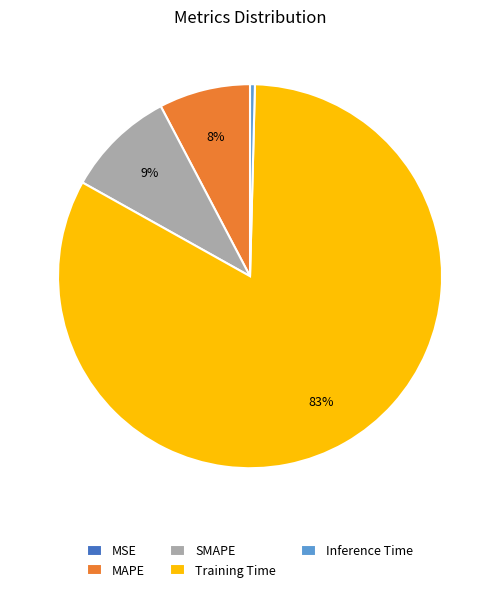

Is it true that MAPE is 8% of the pie?

True